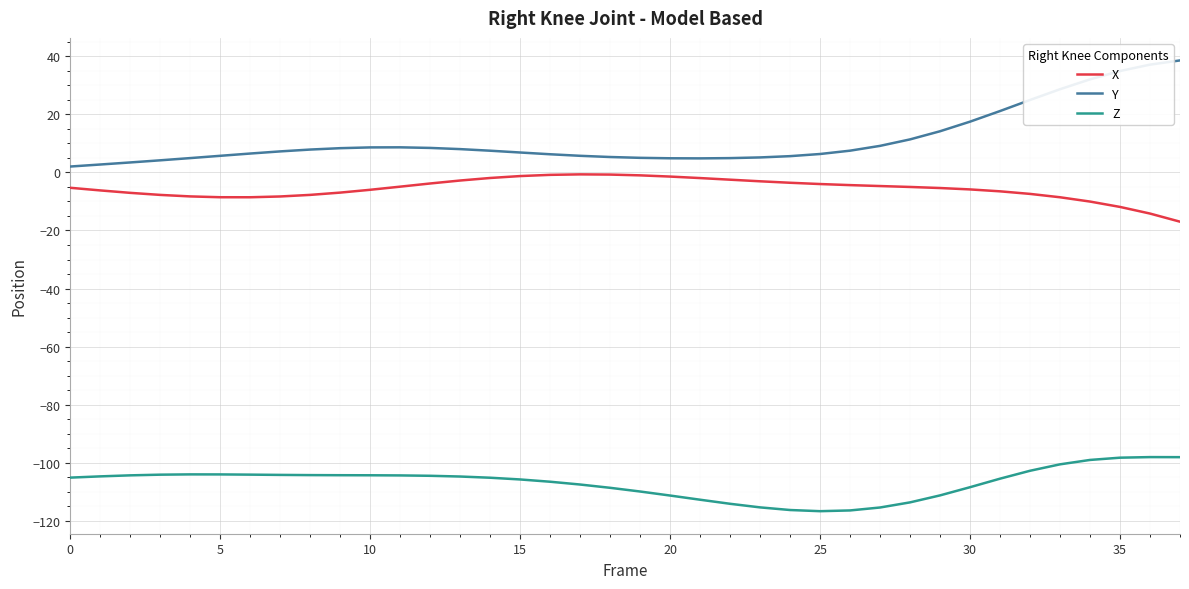

True or false: Y and X intersect in this chart.

False